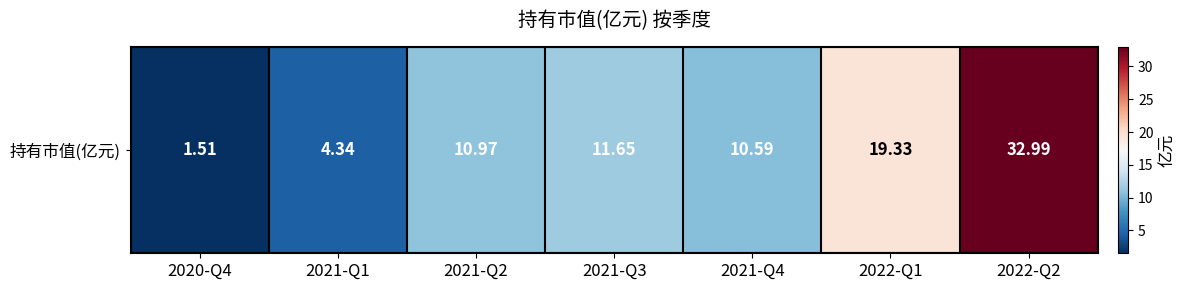

The value at 2021-Q2 is 11.0. True or false?

True